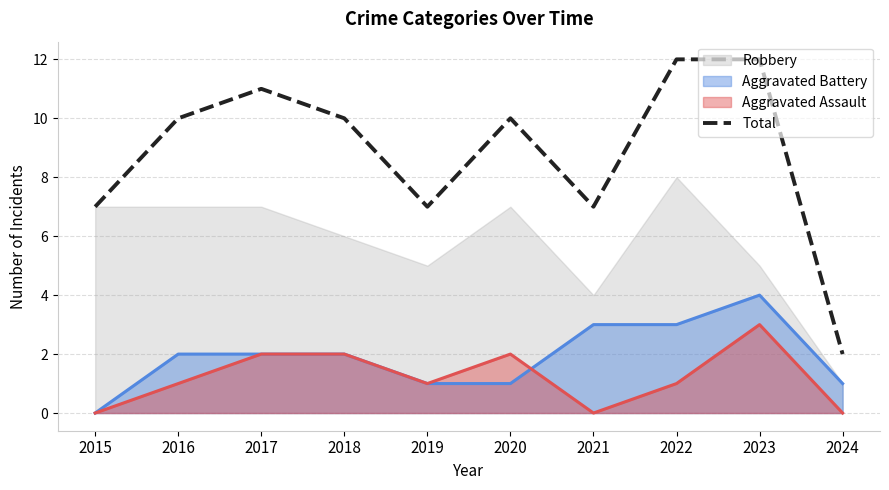

What is the value of the 5th point from the left?

7